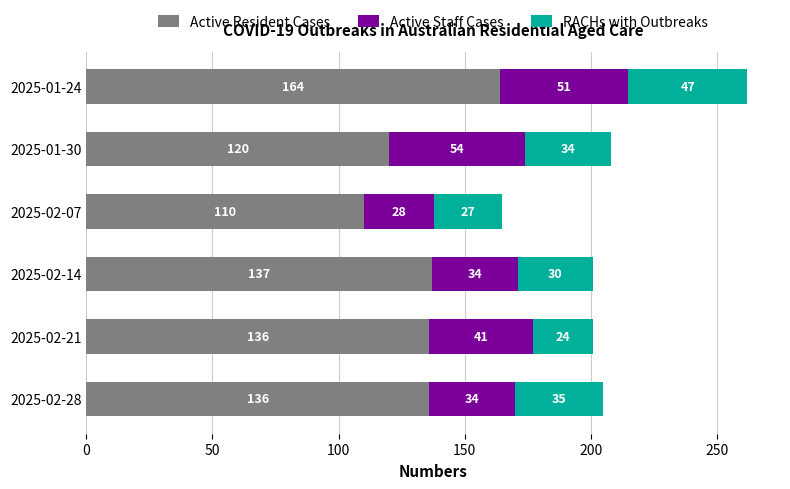

What is the sum of all Active Resident Cases values?

803